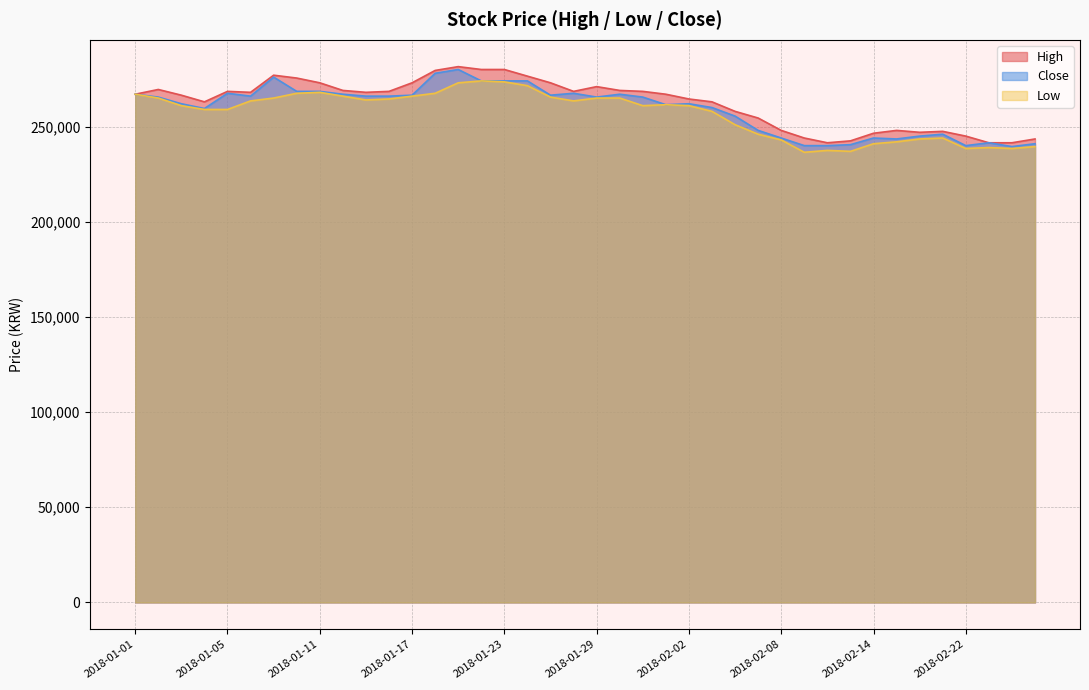

At which category does Low reach its first local valley?

2018-01-15